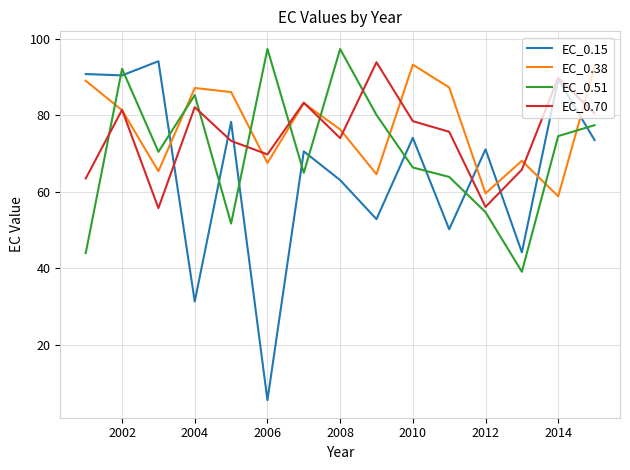

Does the chart display data point markers on the line(s)?

No